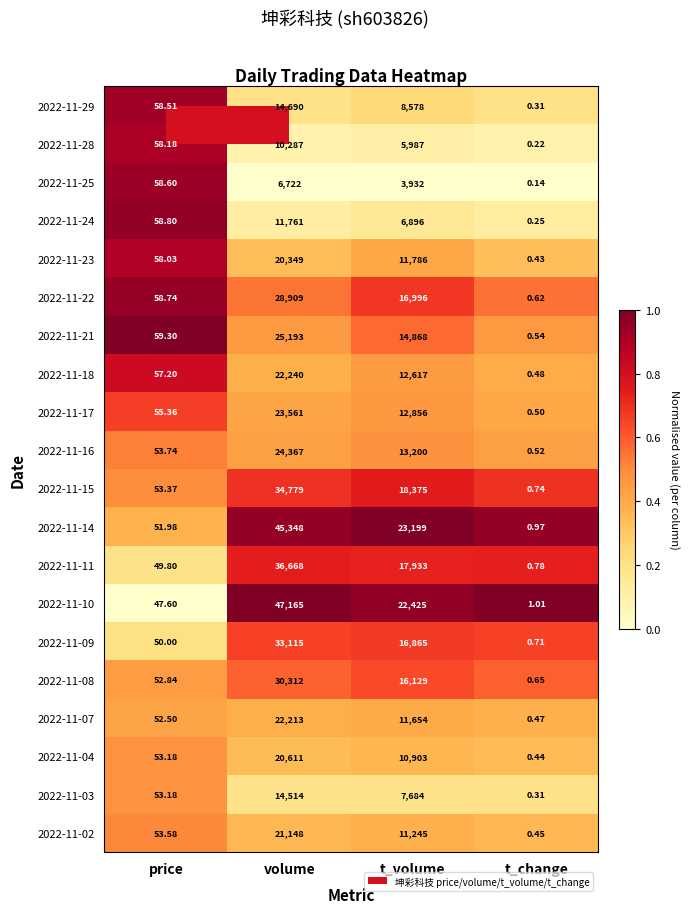

Which label corresponds to the smallest value in the chart?

t_change